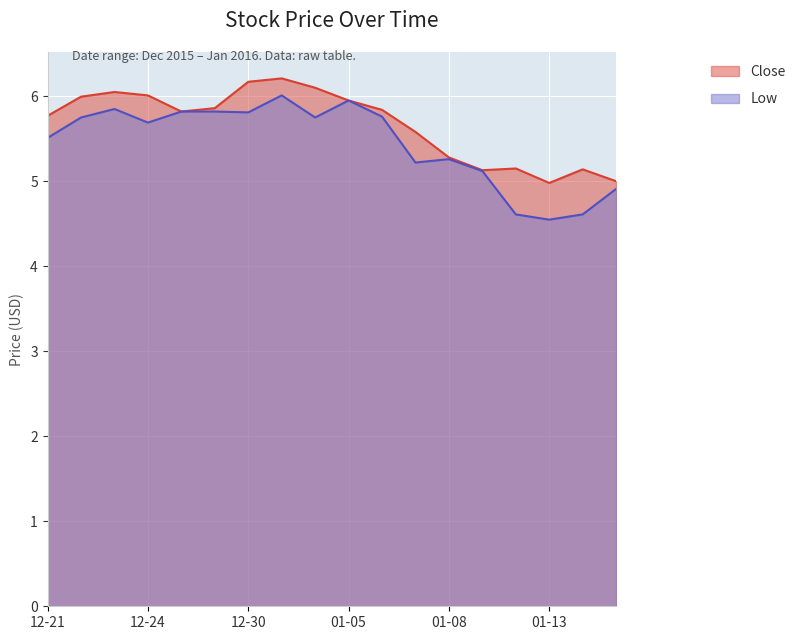

What position from the right is 2015-12-28?

14